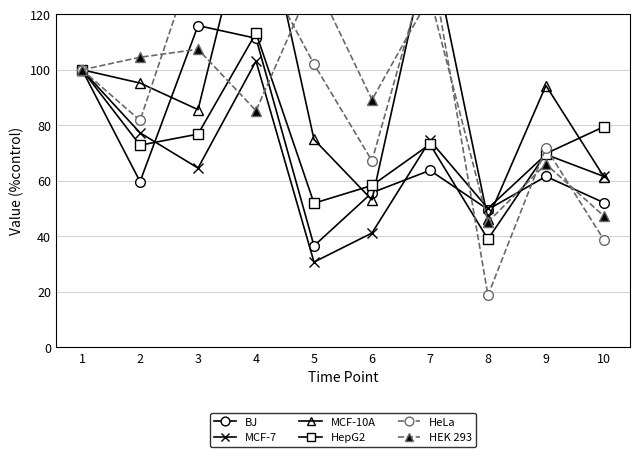

How many values in the MCF-7 series are below 69?

5